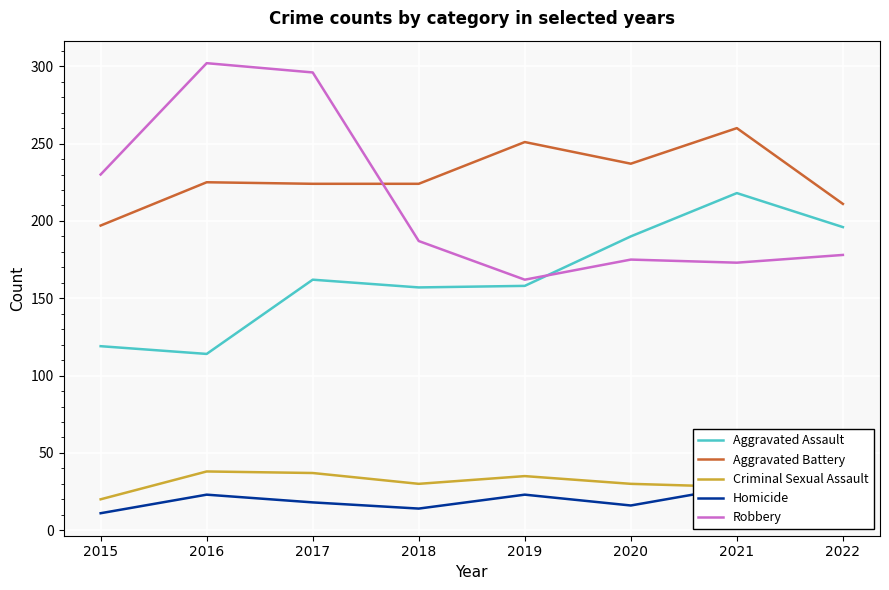

Reading right to left, extract all data points from this chart.

Aggravated Assault: 2022=196	2021=218	2020=190	2019=158	2018=157	2017=162	2016=114	2015=119
Aggravated Battery: 2022=211	2021=260	2020=237	2019=251	2018=224	2017=224	2016=225	2015=197
Criminal Sexual Assault: 2022=34	2021=28	2020=30	2019=35	2018=30	2017=37	2016=38	2015=20
Homicide: 2022=15	2021=28	2020=16	2019=23	2018=14	2017=18	2016=23	2015=11
Robbery: 2022=178	2021=173	2020=175	2019=162	2018=187	2017=296	2016=302	2015=230